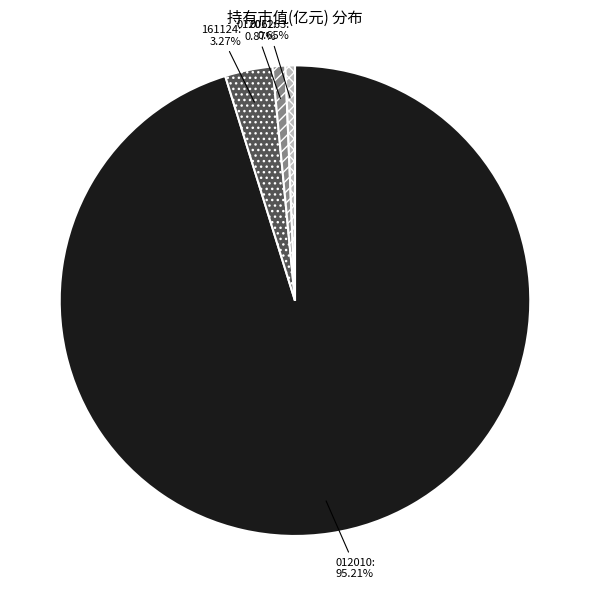

Combined, do 006263 and 161124 account for over 50%?

No